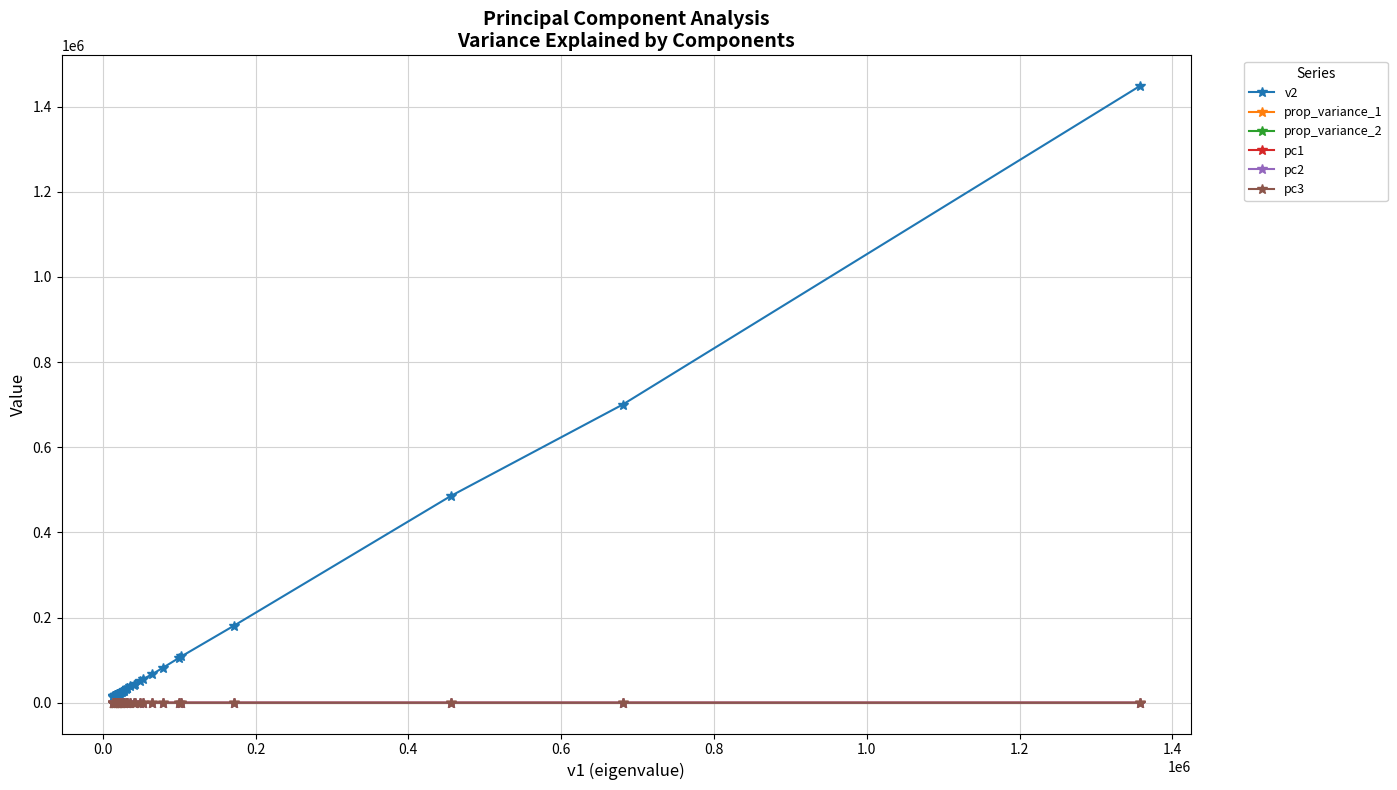

What is the difference between the maximum and minimum values in the pc1 series?

1.0